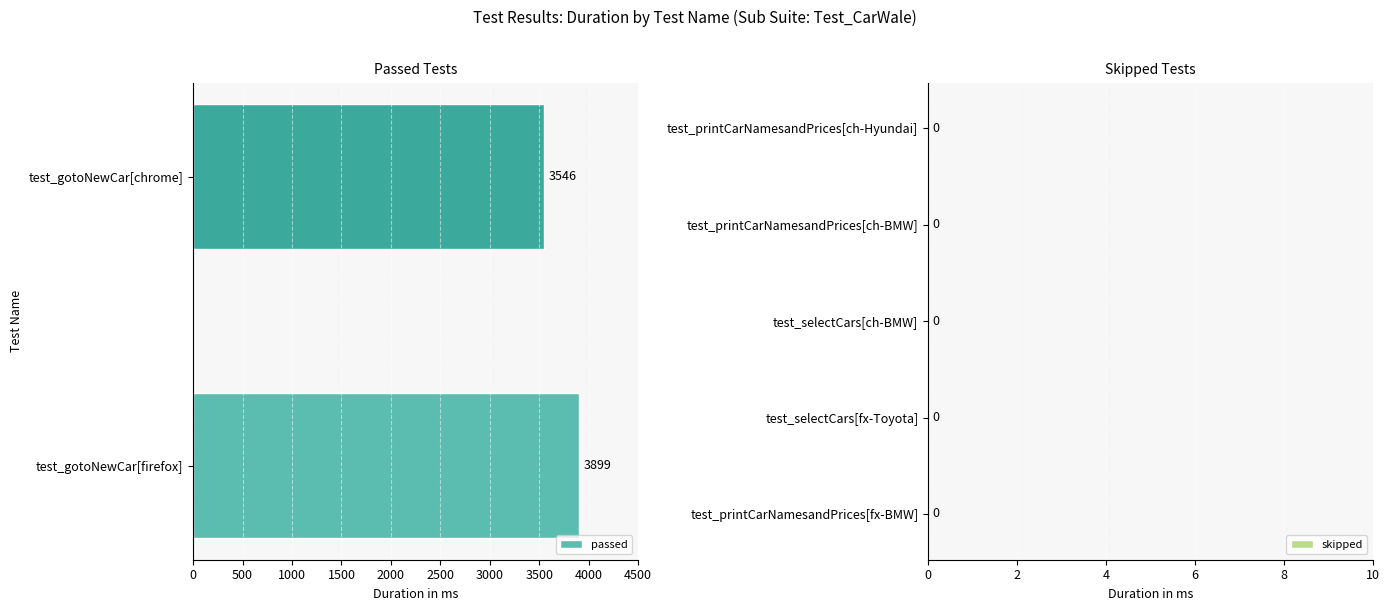

Reading top to bottom, extract all data points from this chart.

3546	3899